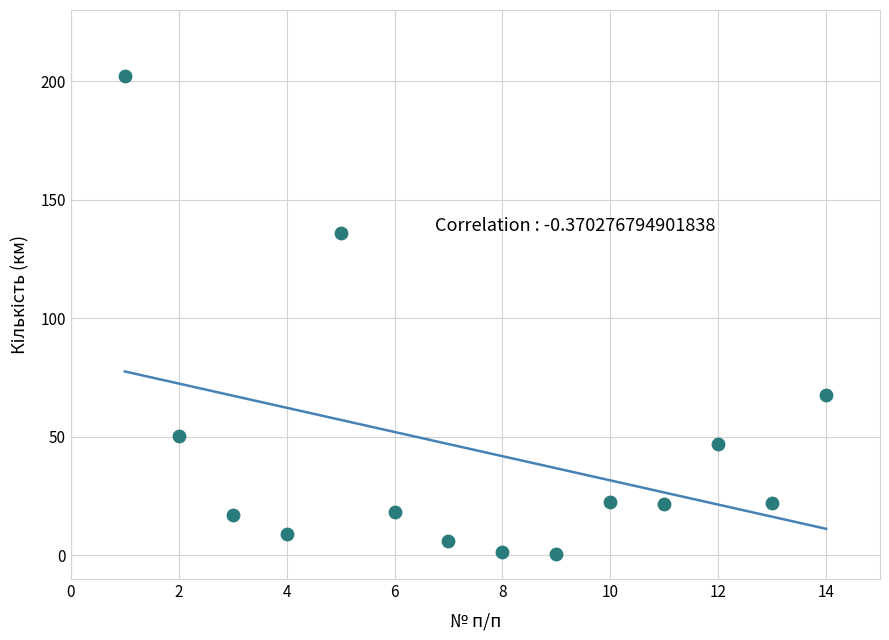

What is the range of Y values (max minus min)?

201.4